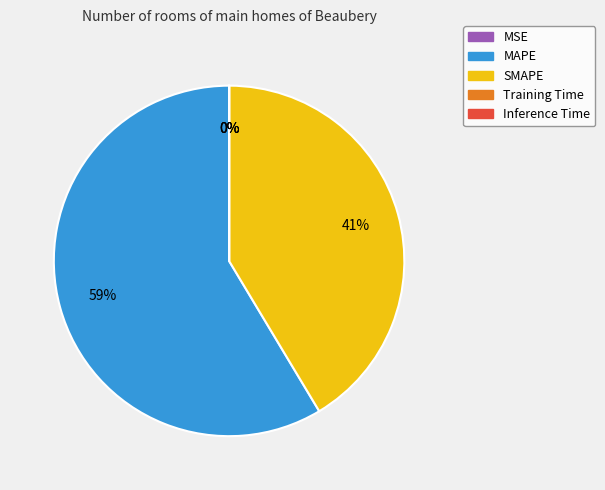

True or false: SMAPE accounts for 48% of the total.

False